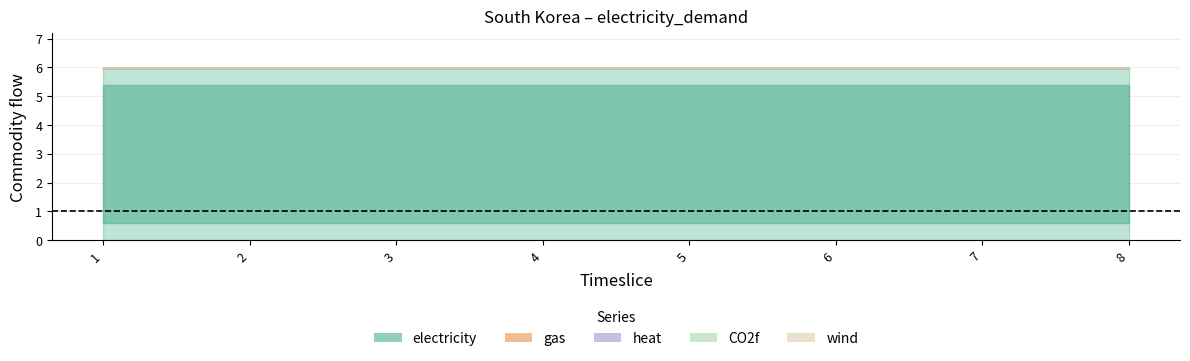

What is the spread (max minus min) of values at 6?

6.0